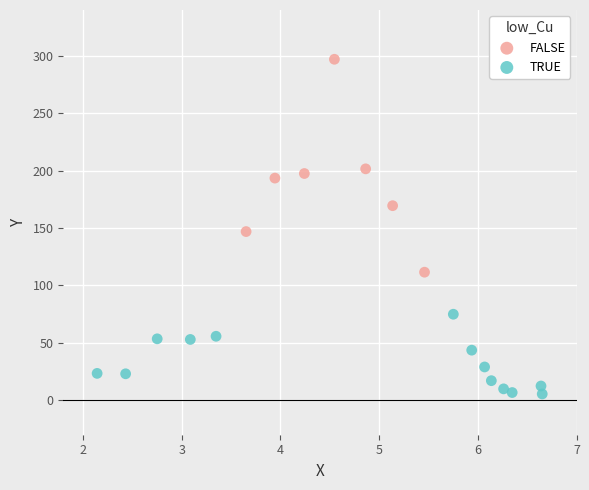

Which series reaches the minimum Y coordinate?

TRUE